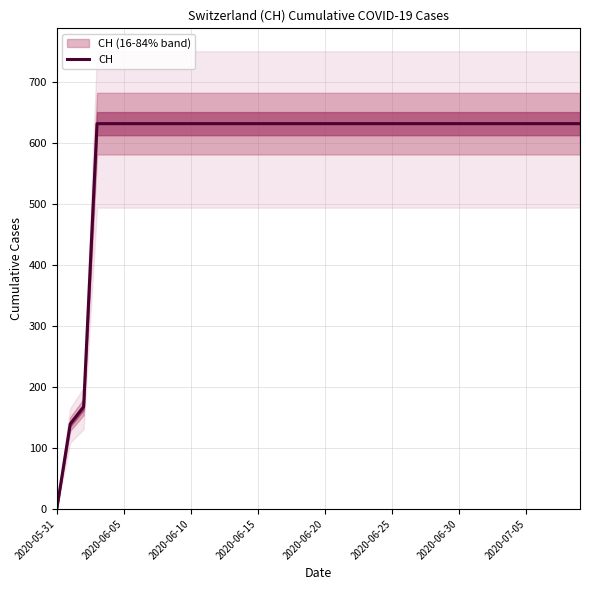

True or false: CH has a value of 631 at 2020-06-25.

True